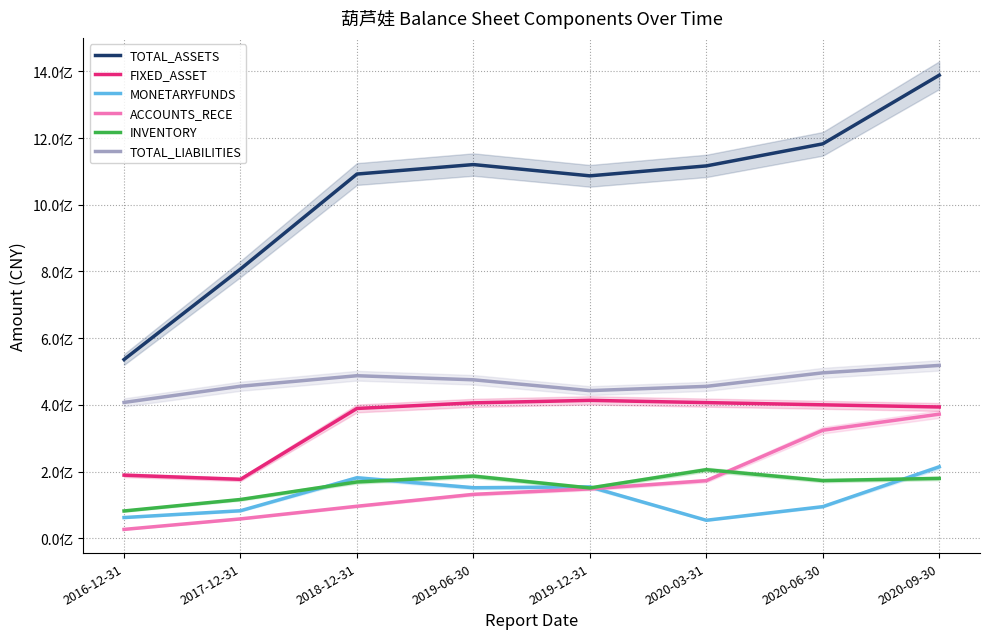

Count the number of categories in the chart.

8